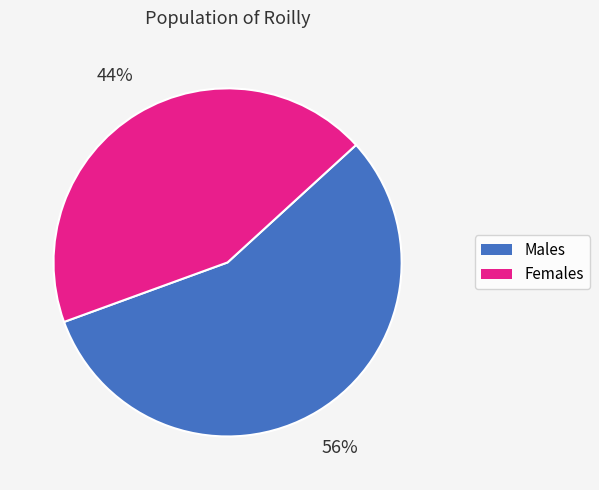

To the nearest percent, what is the difference between the largest and smallest slice percentages?

12%